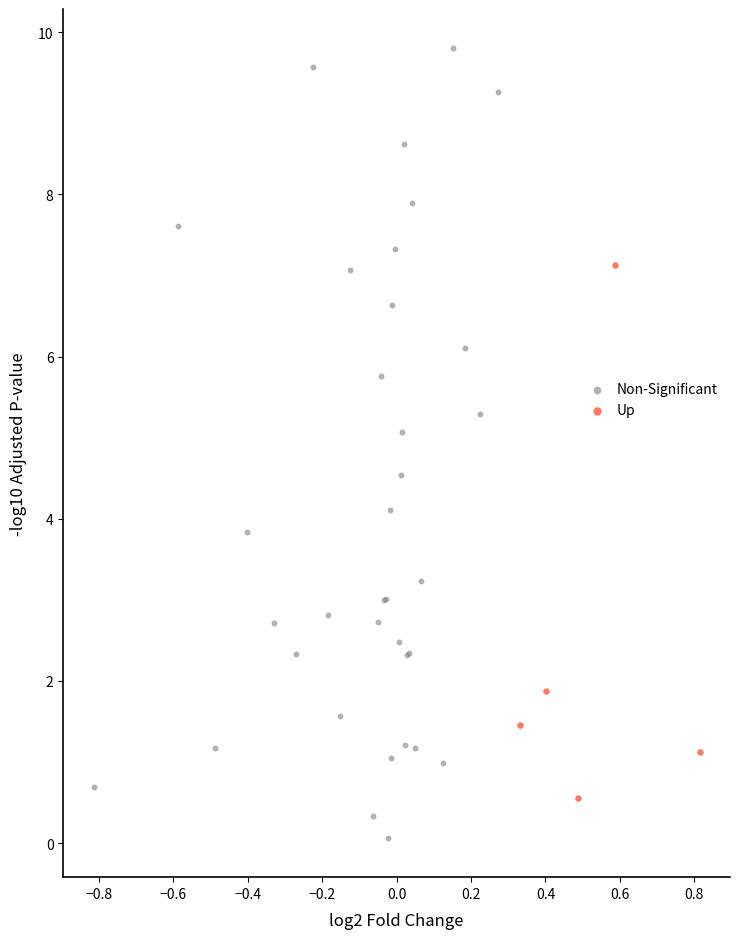

Which series reaches the minimum Y coordinate?

Non-Significant